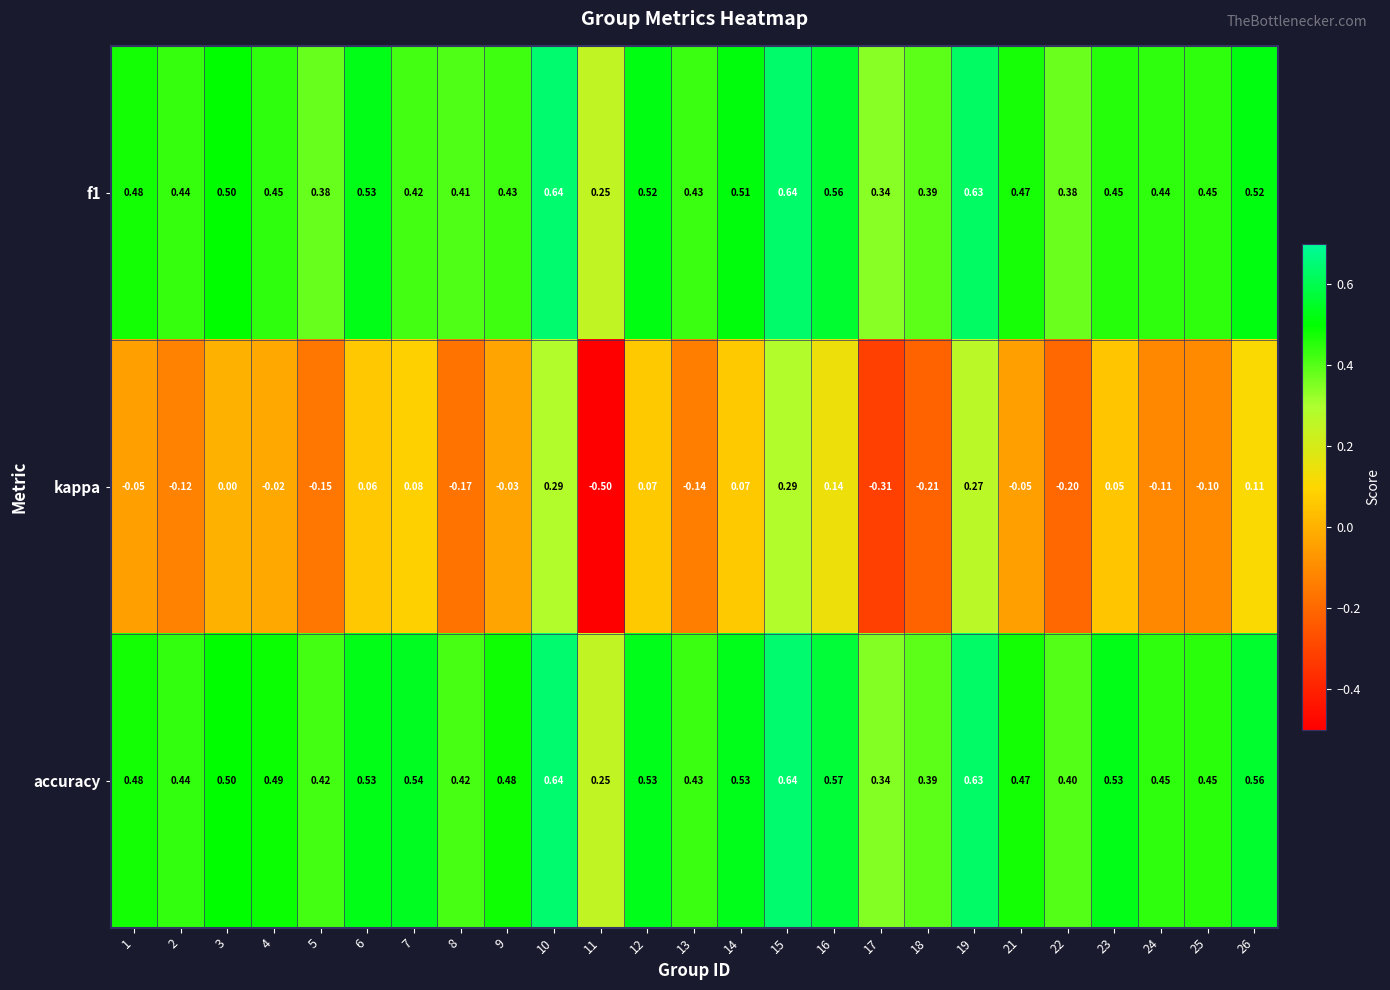

What is the total value across all series at 26?

1.2